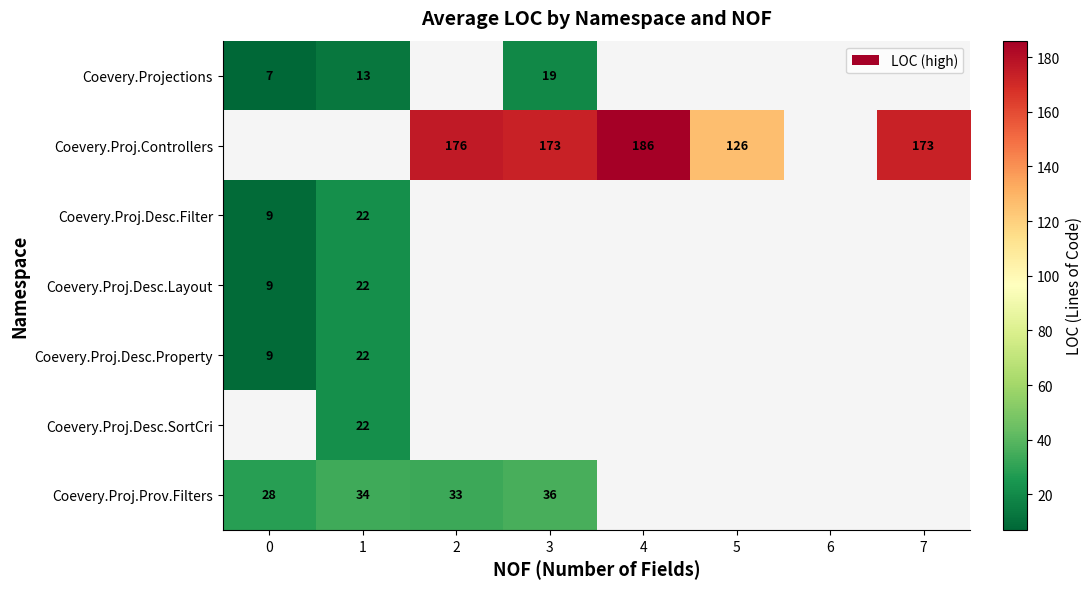

The Coevery.Proj.Desc.Property series shows 37 at 1. True or false?

False